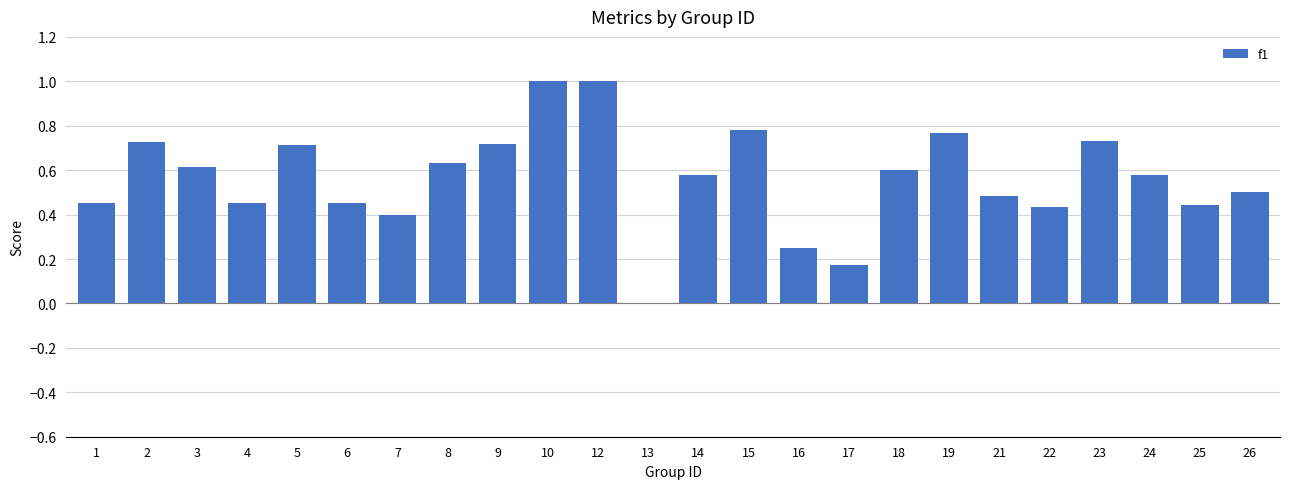

What is the change in value from 4 to 15?

+0.3